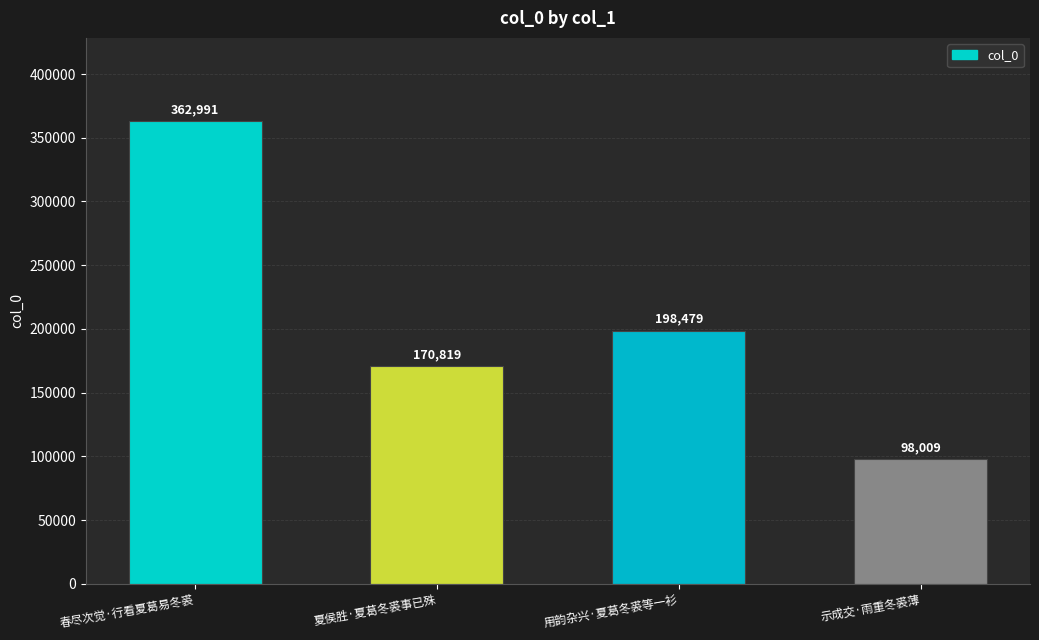

What value does the data have at 示成交·雨重冬裘薄, to the nearest 10?

98010